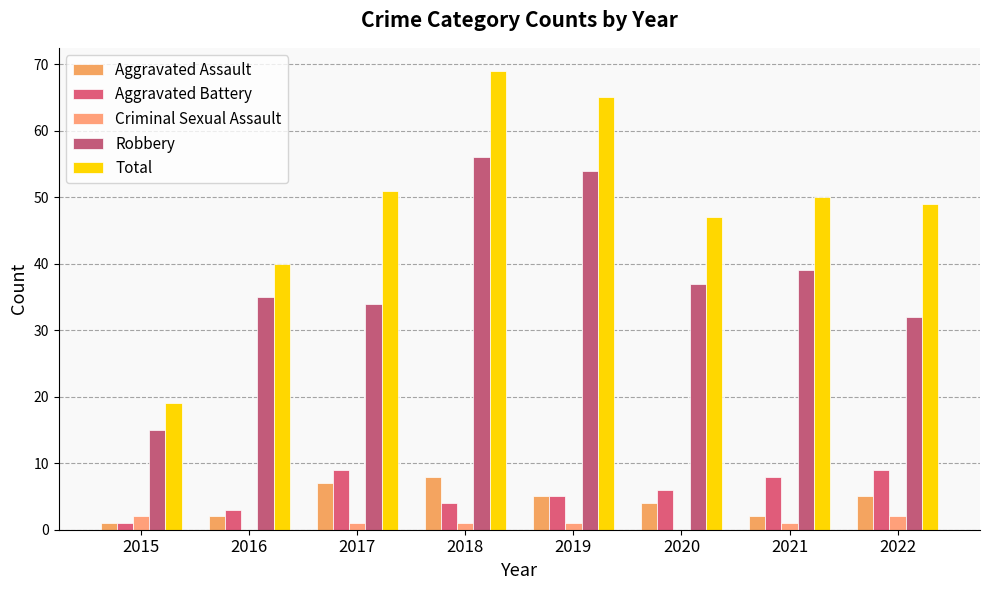

How many series are shown in this chart?

5